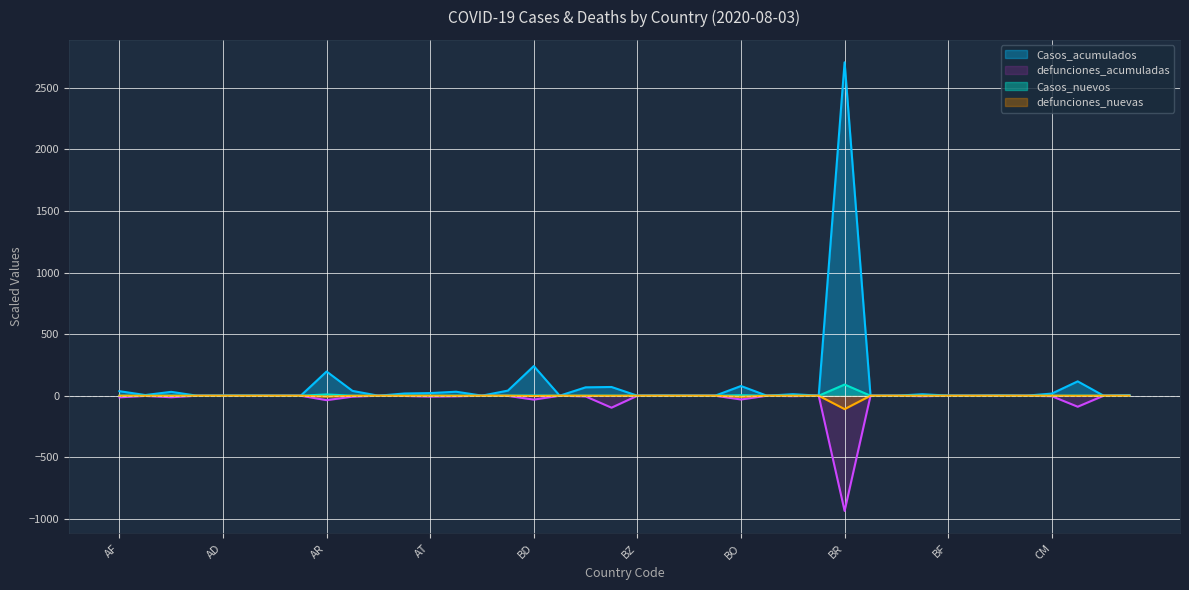

What is the difference between the defunciones_acumuladas values at BF and BB?

0.5